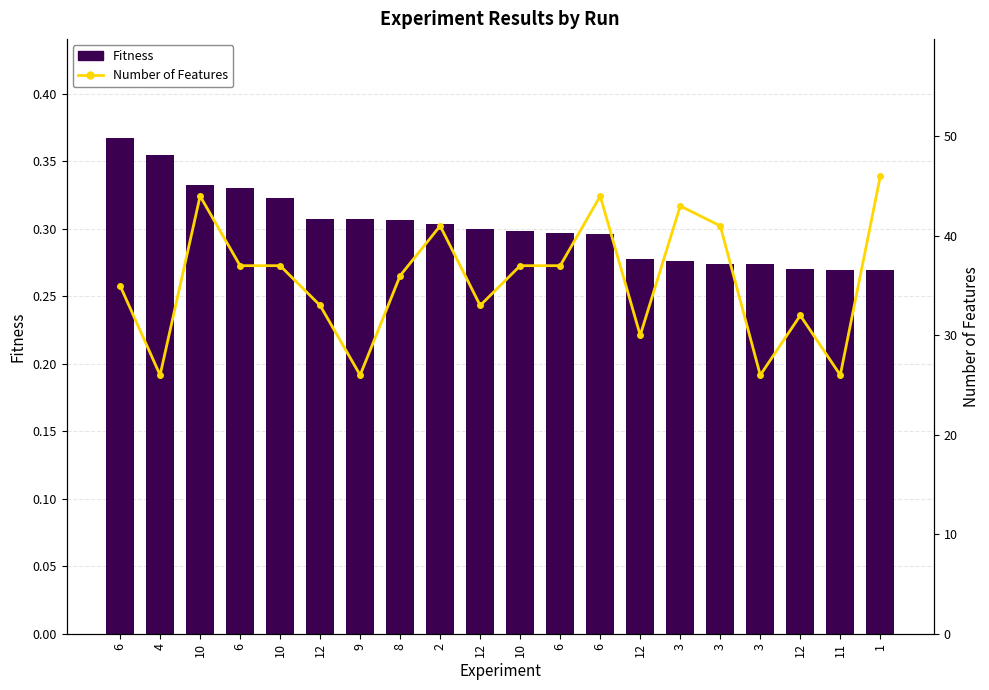

What is the total value across all series at 9?

26.3